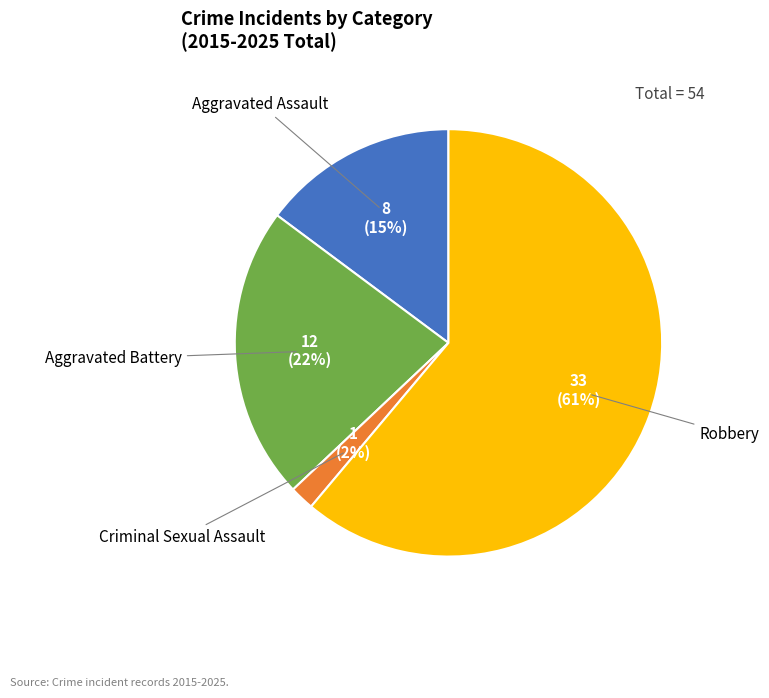

Is there a majority slice in this chart?

Yes